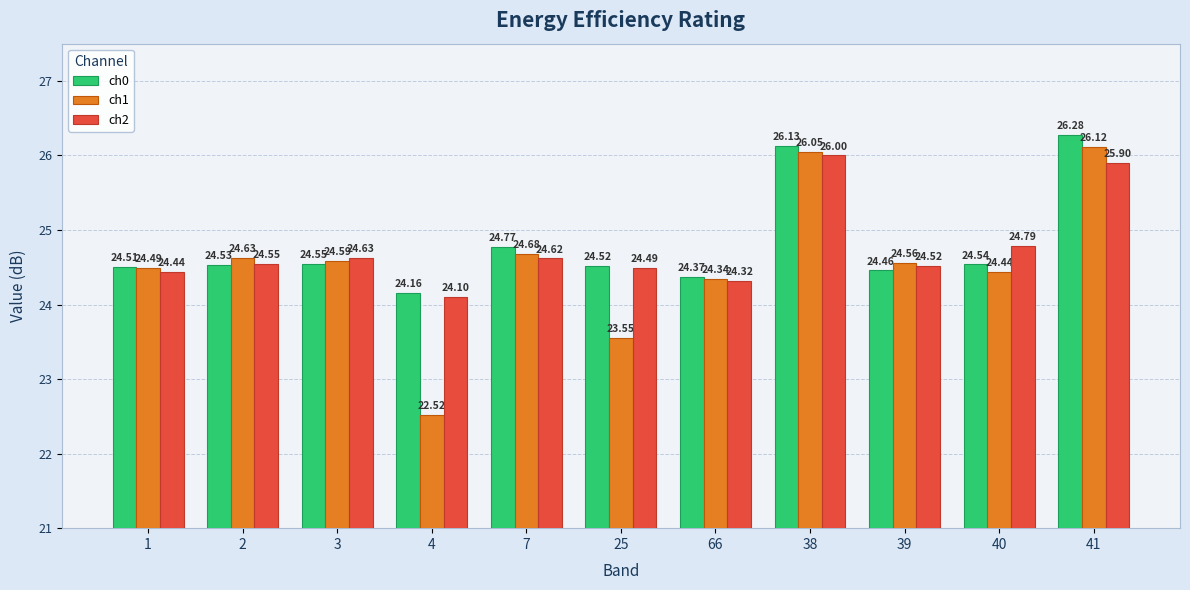

What is the label of the 4th bar from the right?

38